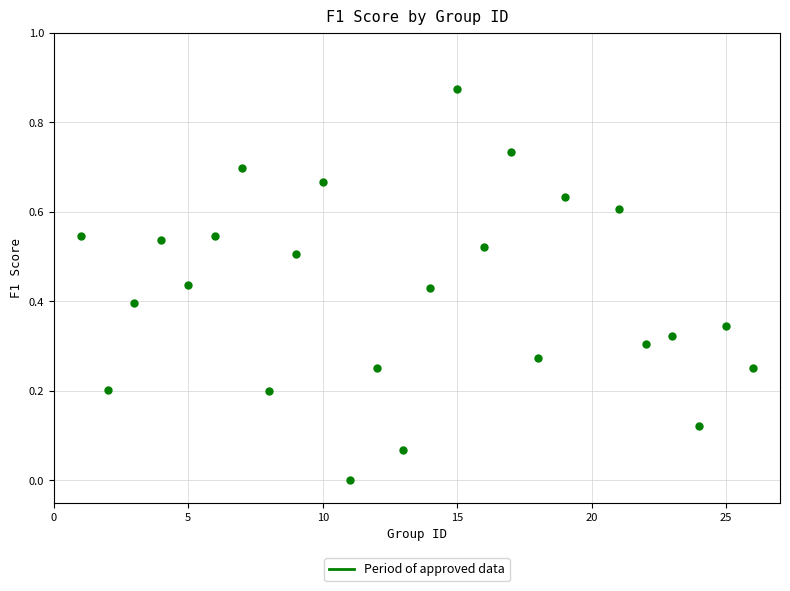

What is the range of X values (max minus min)?

25.0